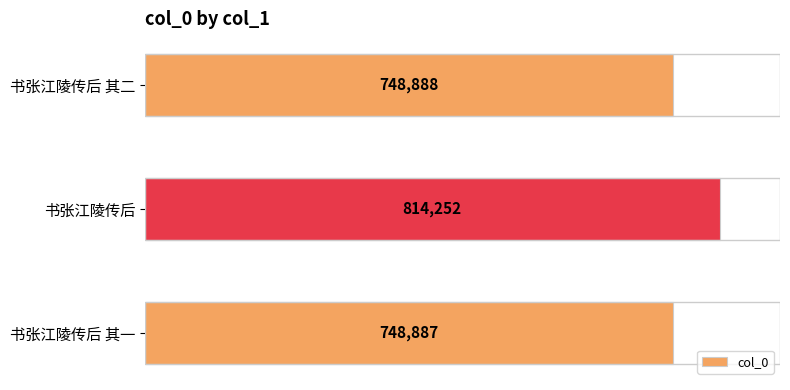

Rank the categories by value from highest to lowest.

书张江陵传后, 书张江陵传后 其二, 书张江陵传后 其一